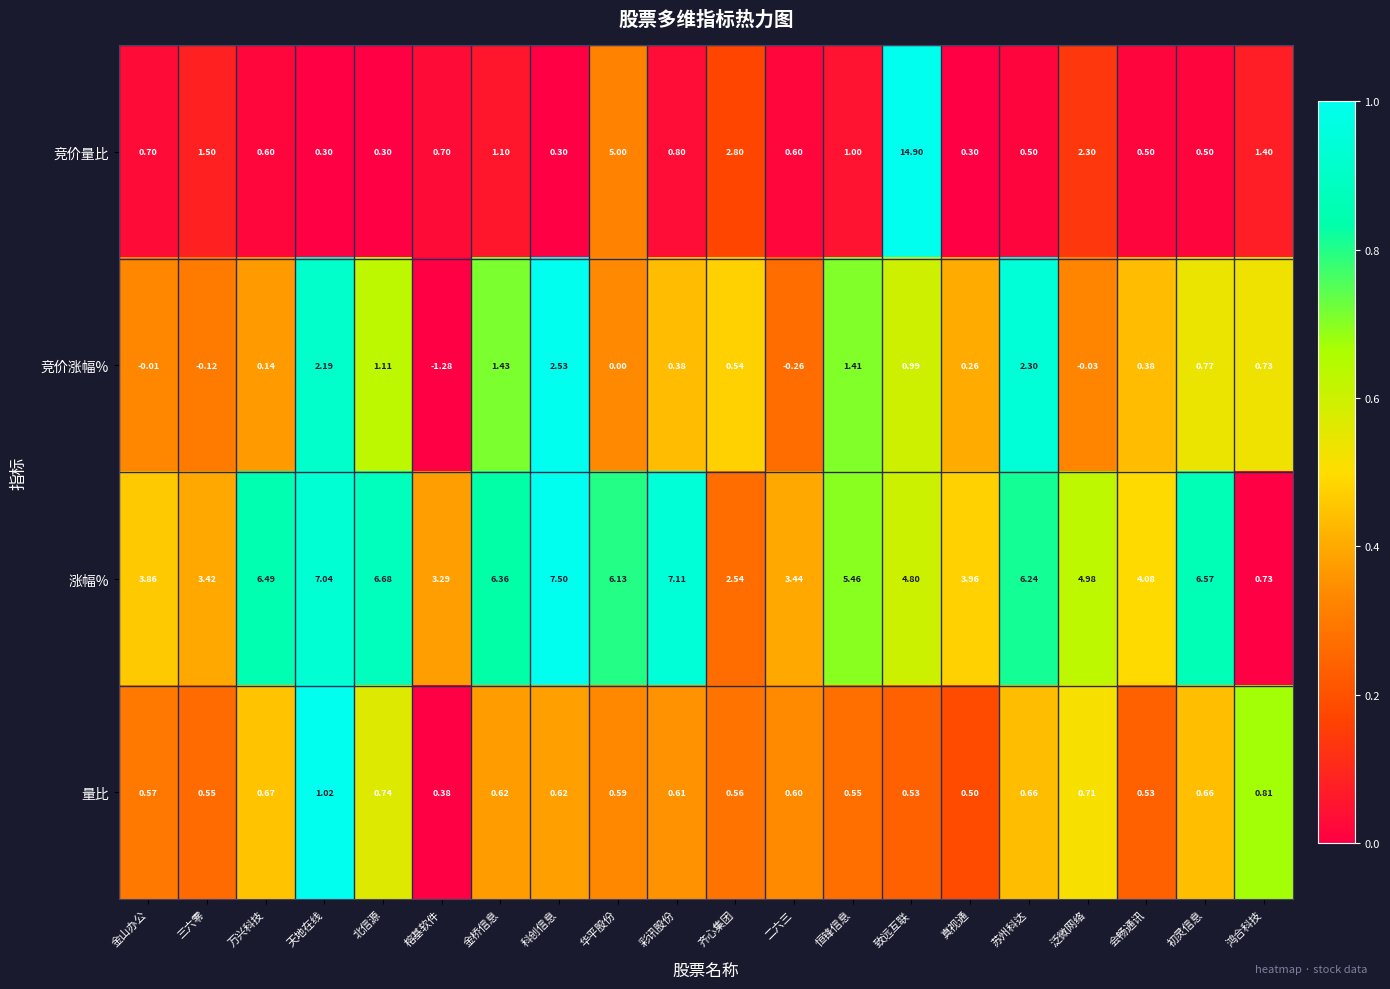

Which series has the largest range (max minus min)?

竞价量比